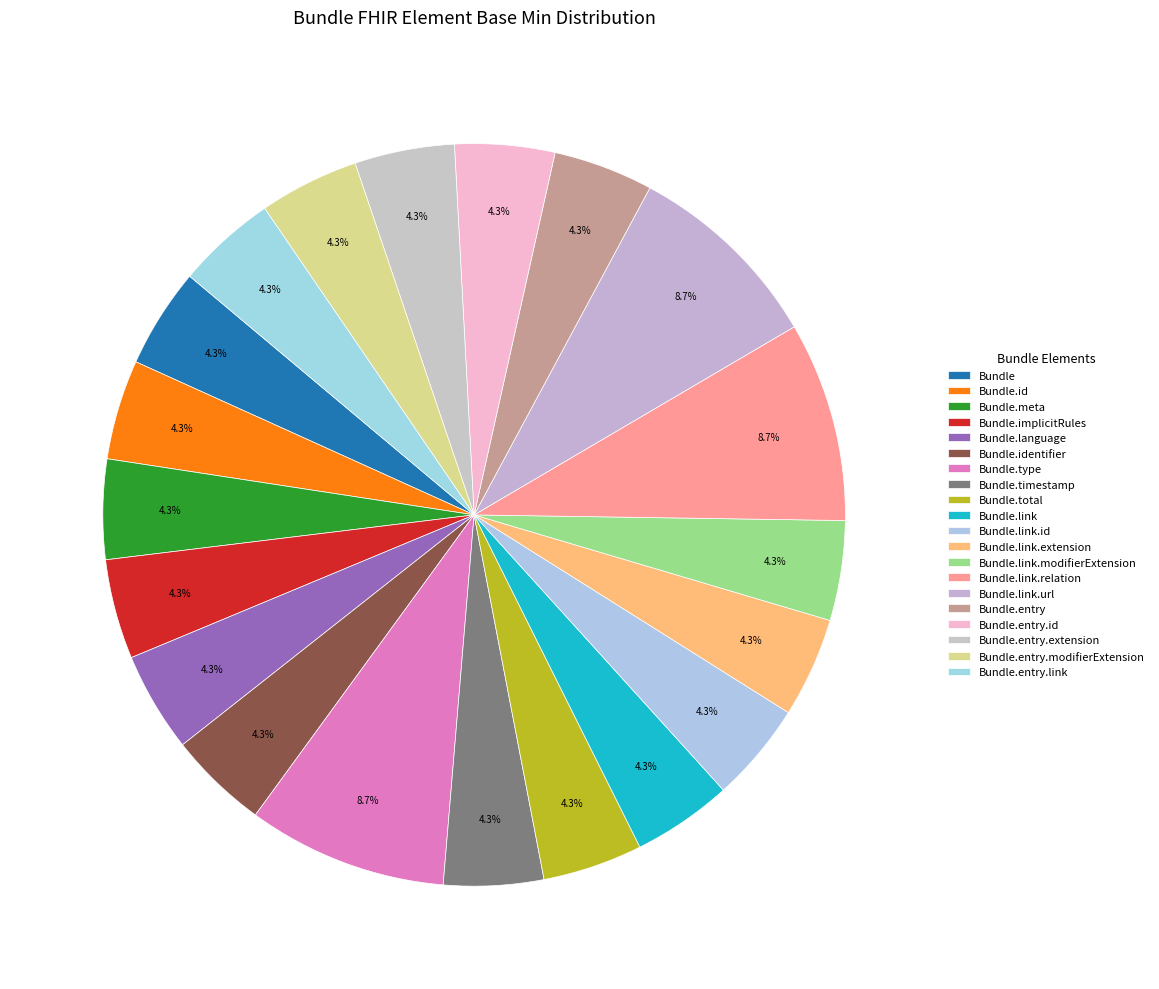

How many segments does this pie chart have?

20